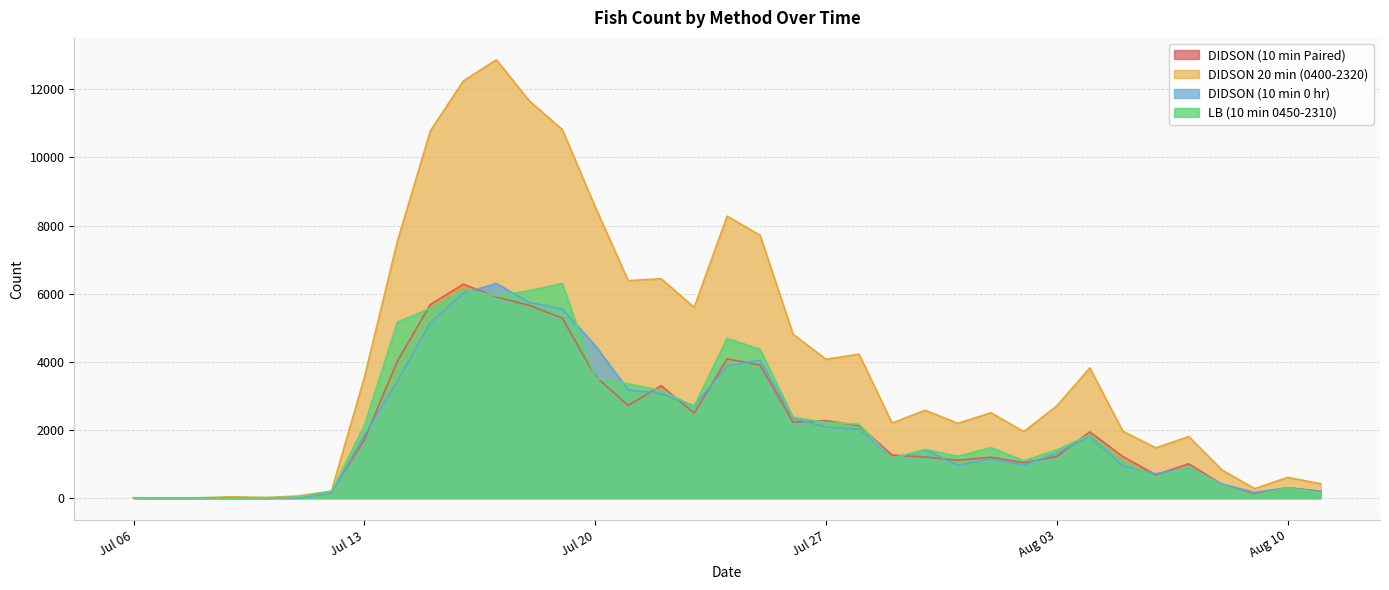

Read the LB (10 min 0450-2310) value at 2021-07-26, to the nearest 10.

2370